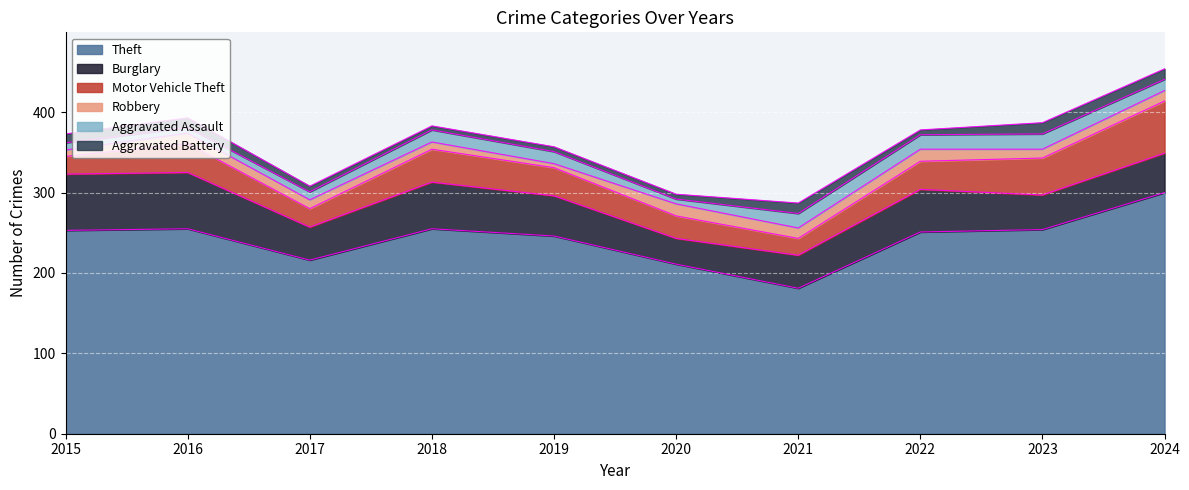

Rank the series by their maximum value, from lowest to highest.

Aggravated Battery, Robbery, Aggravated Assault, Motor Vehicle Theft, Burglary, Theft